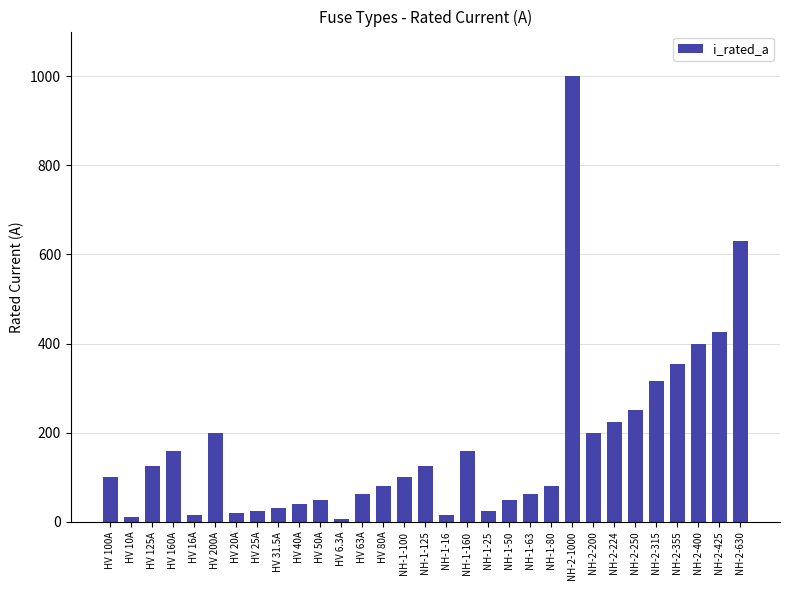

What position from the right is HV 160A?

28